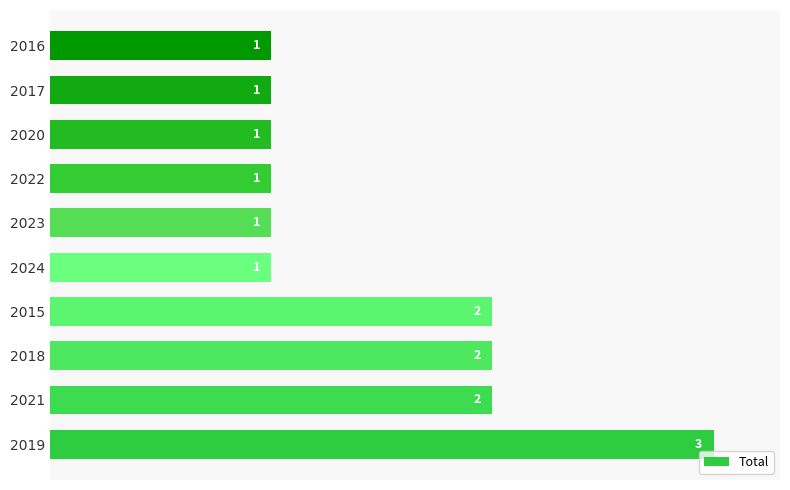

How many values are between 1 and 2?

9